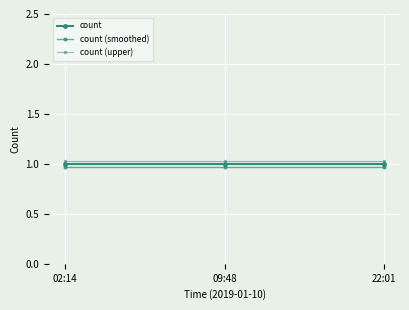

Where is count (smoothed) nearest to the value 0?

02:14